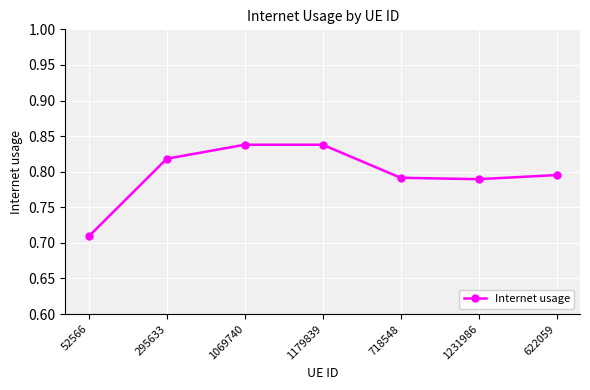

How many categories are shown in the chart?

7